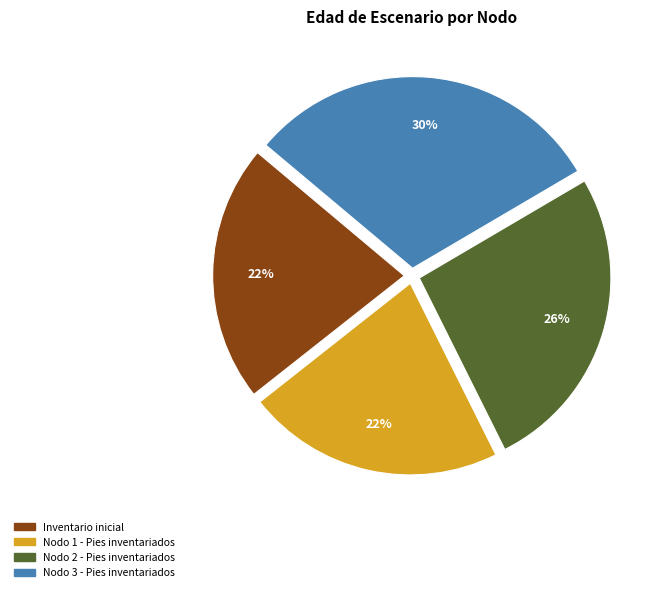

To the nearest percent, what portion does Nodo 1 - Pies inventariados represent?

22%